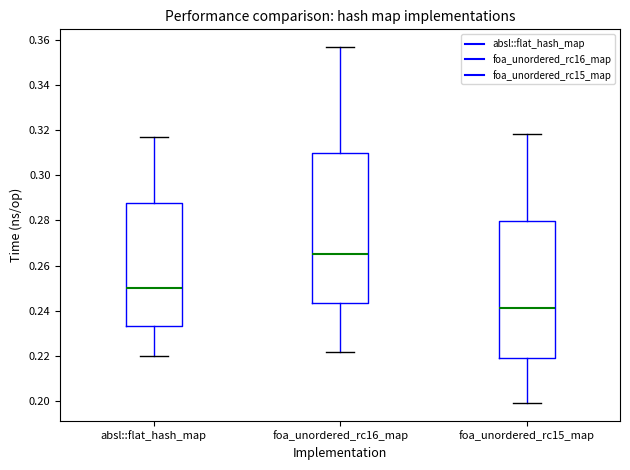

Where is the upper edge of the box for foa_unordered_rc16_map on the y-axis? The values are not printed on the chart, so give them approximately, as read against the axis.

0.310